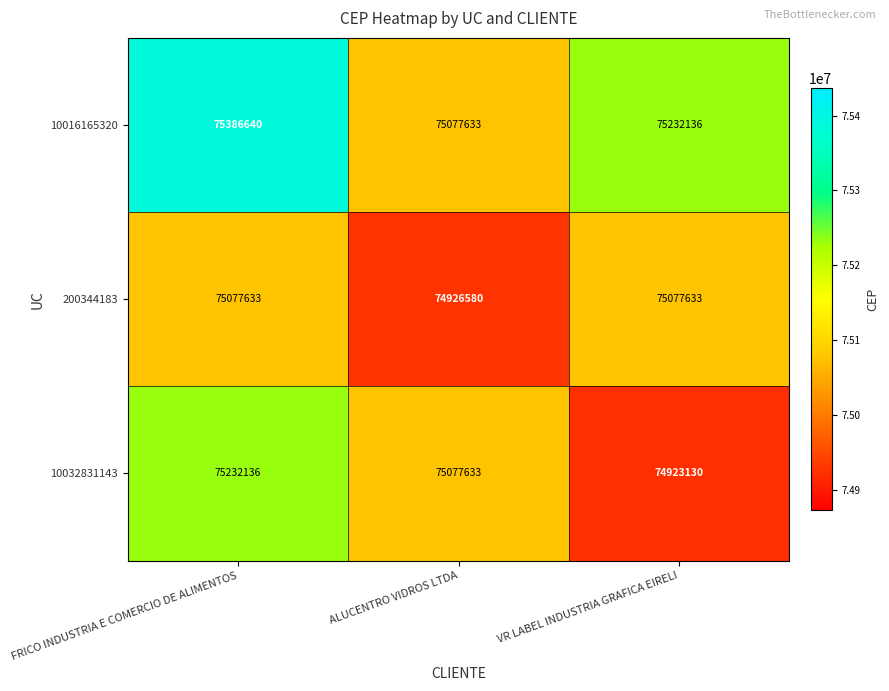

The value of 10016165320 at ALUCENTRO VIDROS LTDA is 75077633. True or false?

True